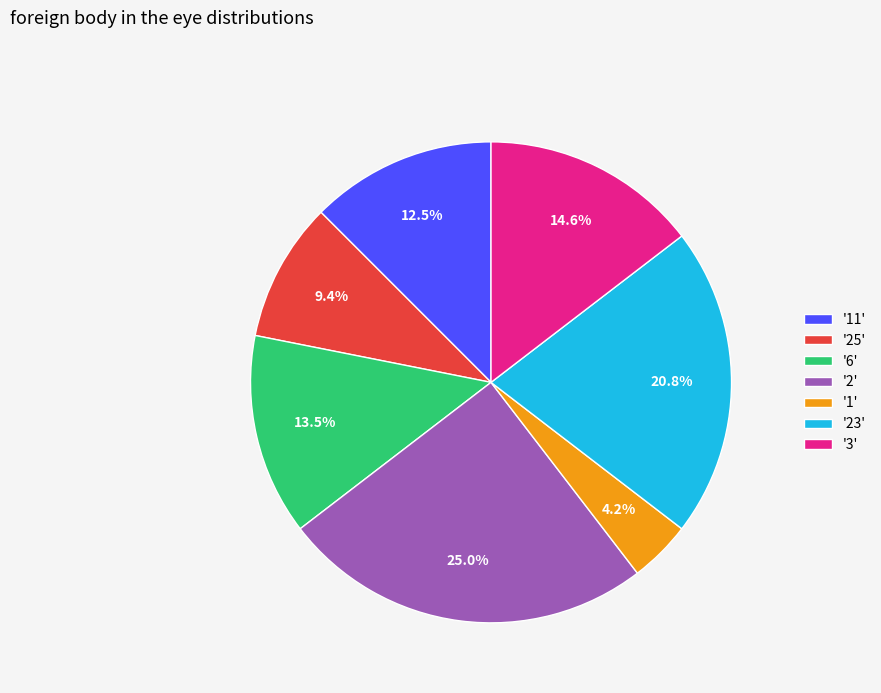

What is the ratio of the value at '11' to the value at '3'?

0.9